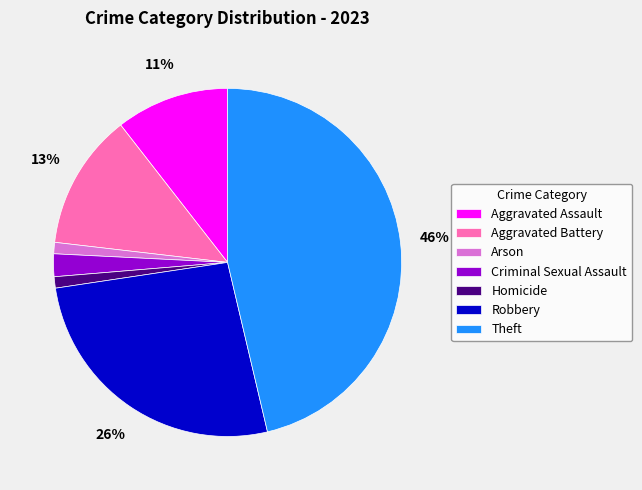

Is it true that Criminal Sexual Assault is 2% of the pie?

True